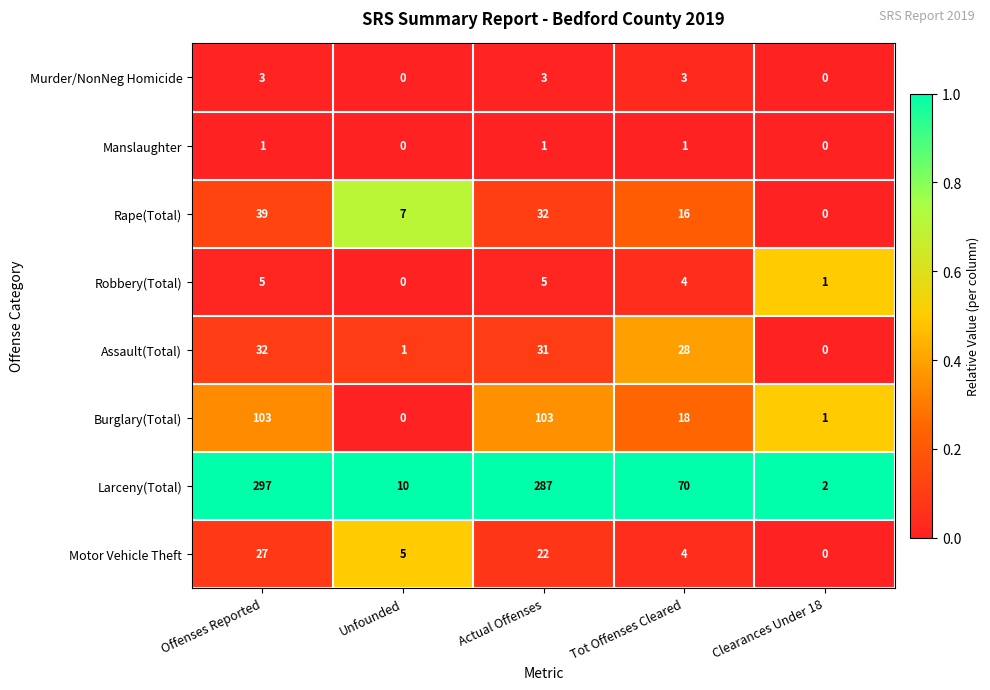

What is the maximum value shown in the chart?

297